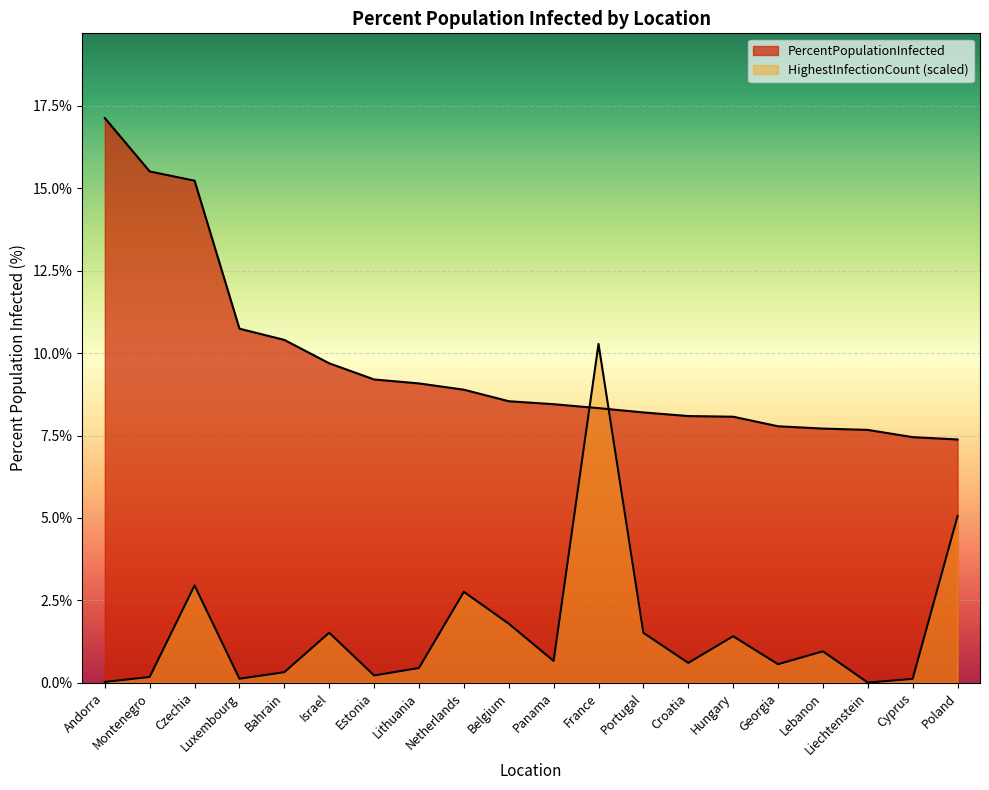

What is the total value across all series at France?

18.6